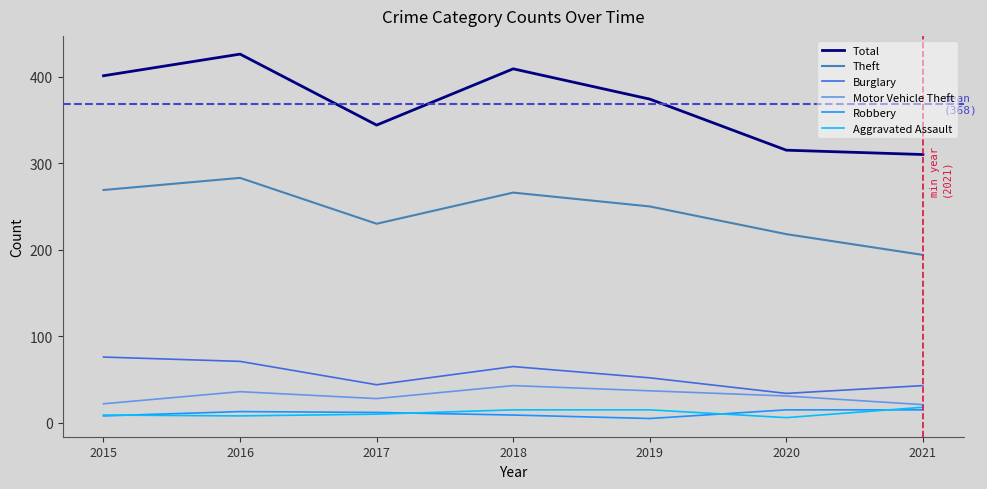

What are all the series names shown in the legend?

Total, Theft, Burglary, Motor Vehicle Theft, Robbery, Aggravated Assault